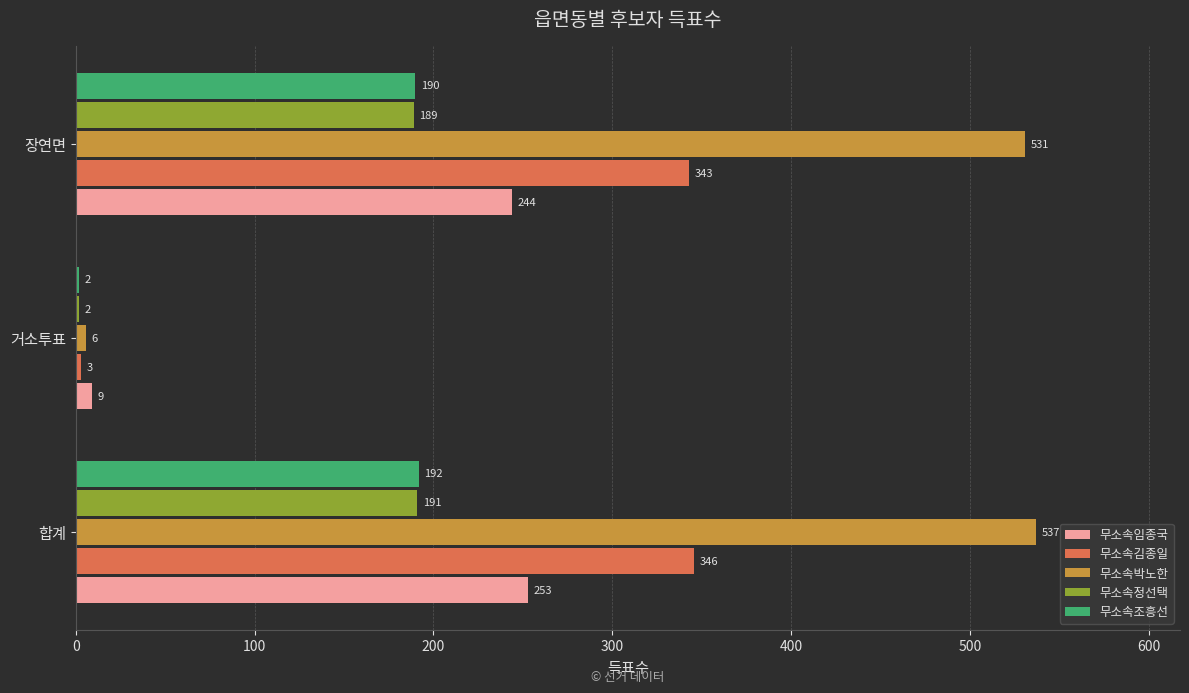

List the labels in order of 무소속정선택 value, smallest first.

거소투표, 장연면, 합계